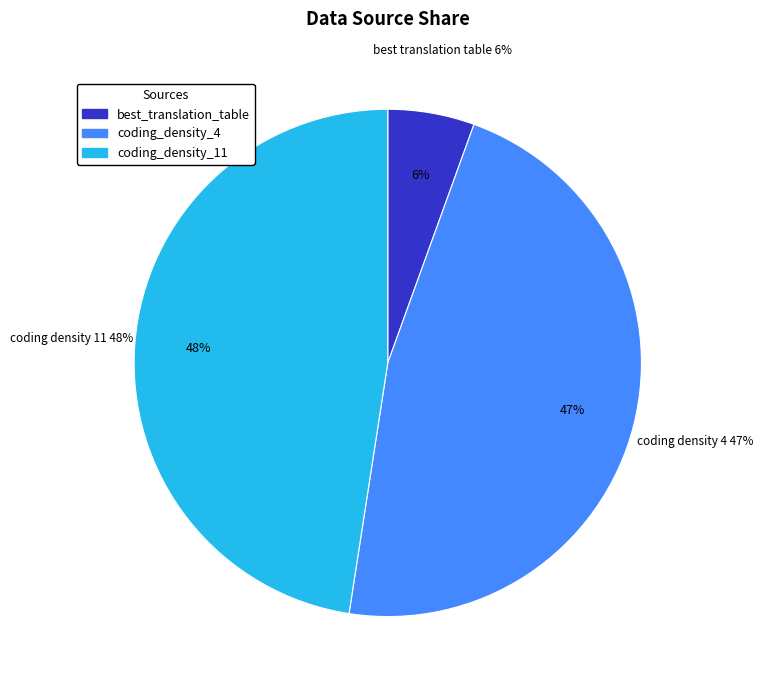

Is there any slice that represents more than half of the pie?

No